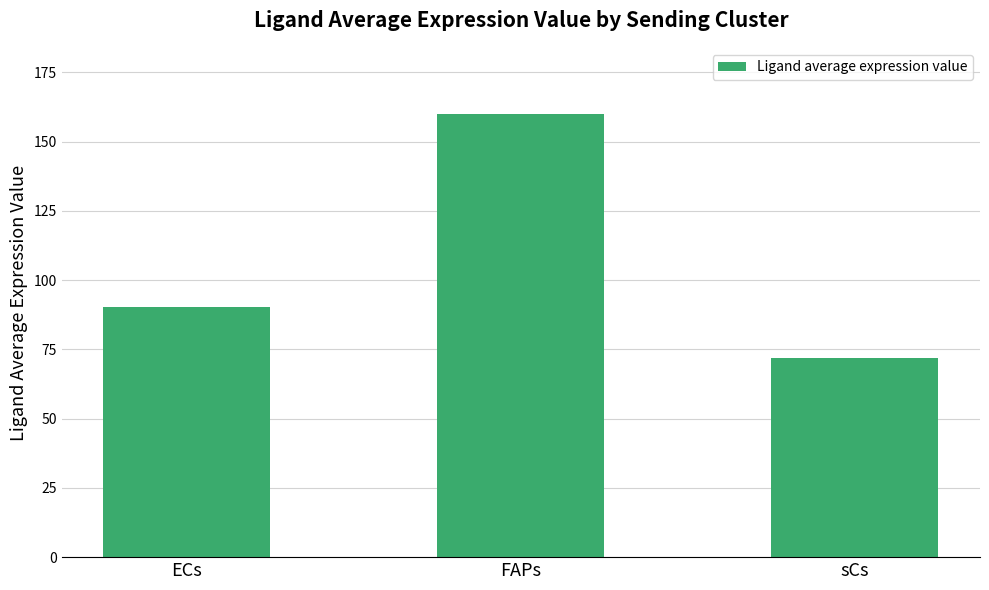

Between ECs and sCs, which is larger?

ECs